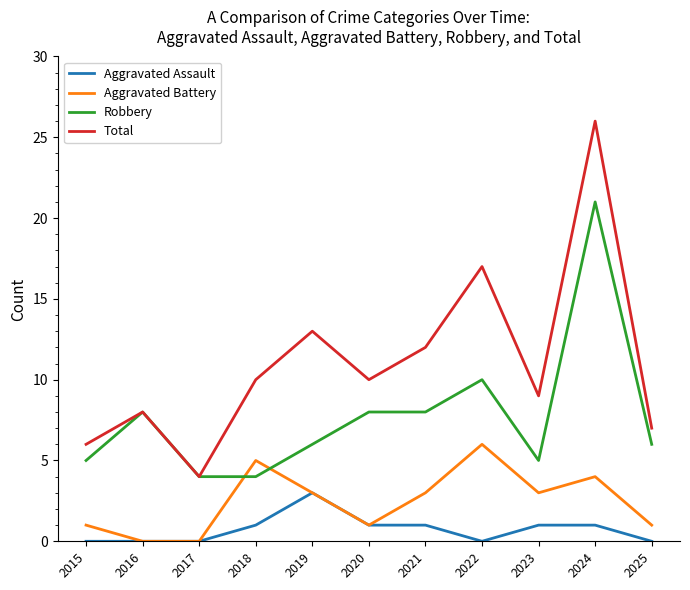

List the series in order of their peak value, lowest first.

Aggravated Assault, Aggravated Battery, Robbery, Total